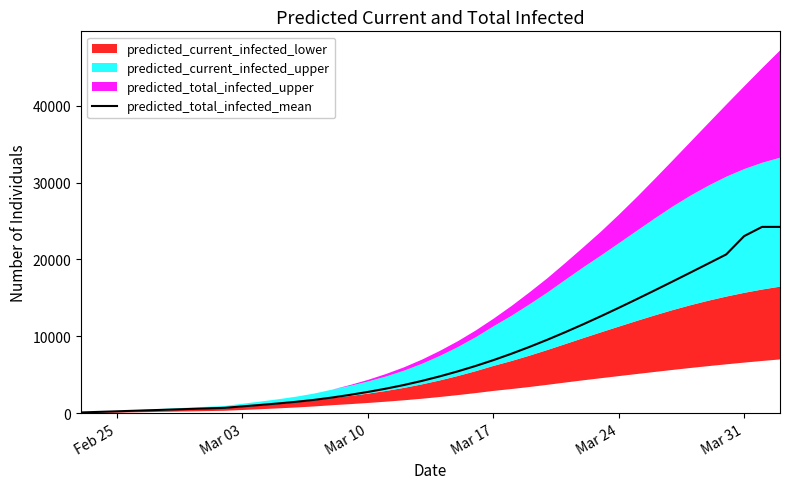

Does the chart display data point markers on the line(s)?

No